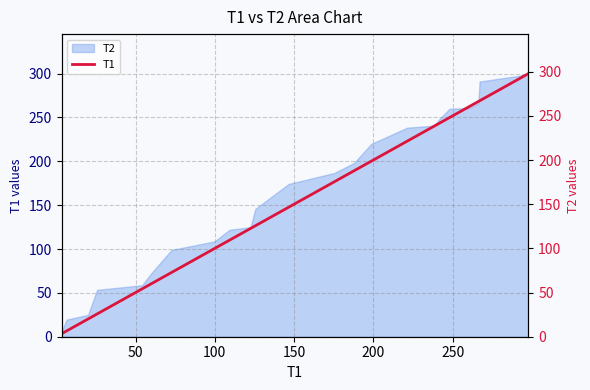

Reading left to right, transcribe all the data shown in this chart.

3.3	6.6	20.0	25.8	54.1	59.6	72.7	99.8	109.2	122.6	125.6	146.6	175.4	187.8	198.7	221.4	238.8	241.3	248.1	260.7	262.8	264.6	266.2	267.0	291.6	297.9